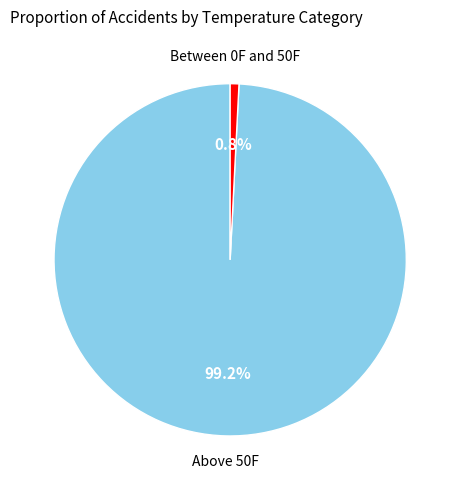

Is there a majority slice in this chart?

Yes